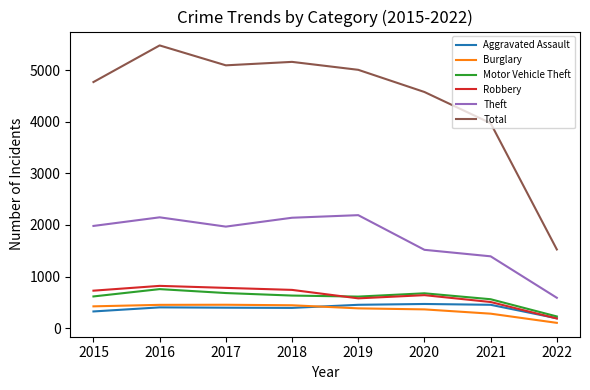

Is it true that Theft equals 2190 at 2019?

True